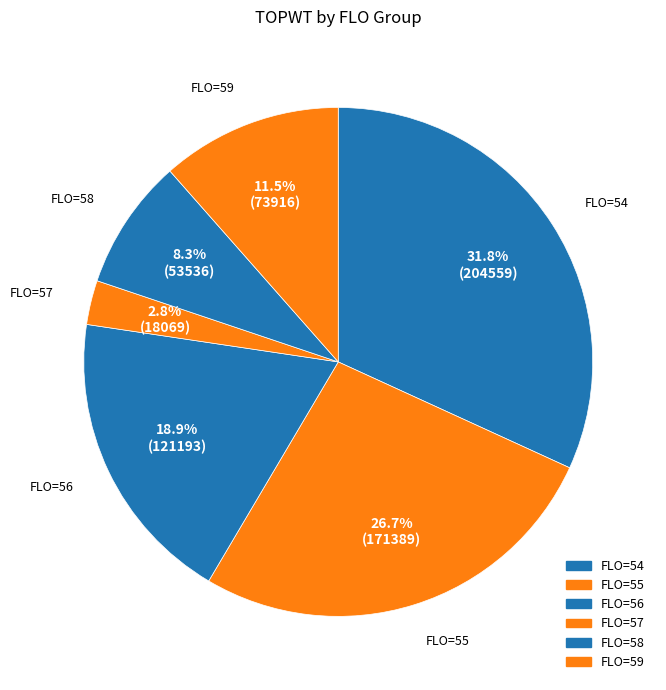

How many slices are in this pie chart?

6